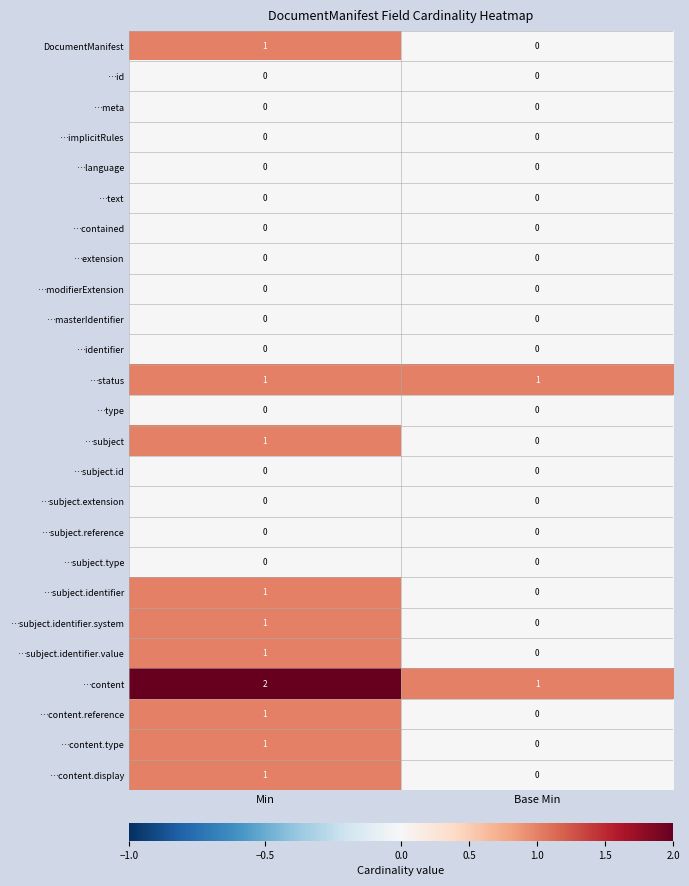

List the labels in order of …content.type value, largest first.

Min, Base Min